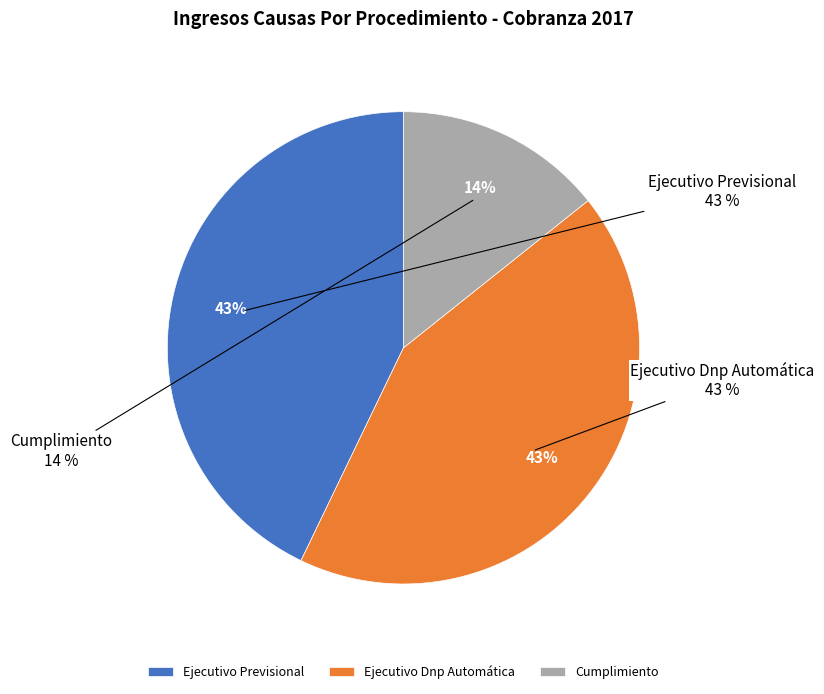

To the nearest percent, what is the difference between the Cumplimiento and Ejecutivo Dnp Automática slice percentages?

29%